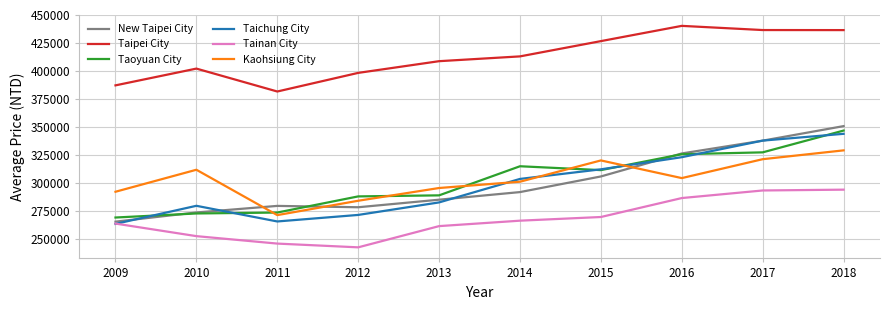

What is the maximum value shown in the chart?

440278.0